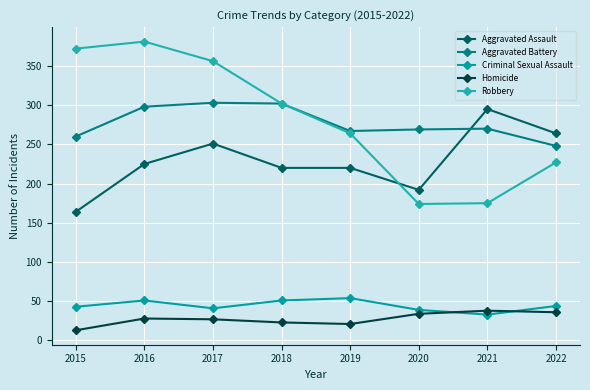

True or false: Aggravated Battery has a value of 127 at 2015.

False